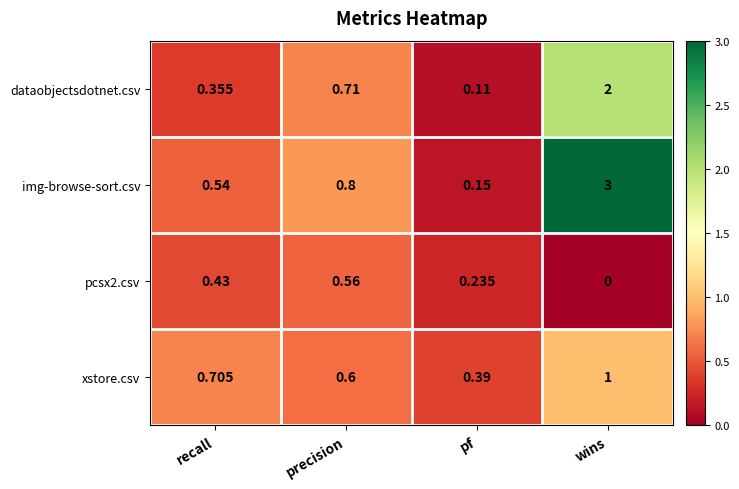

Where is img-browse-sort.csv nearest to the value 1?

precision